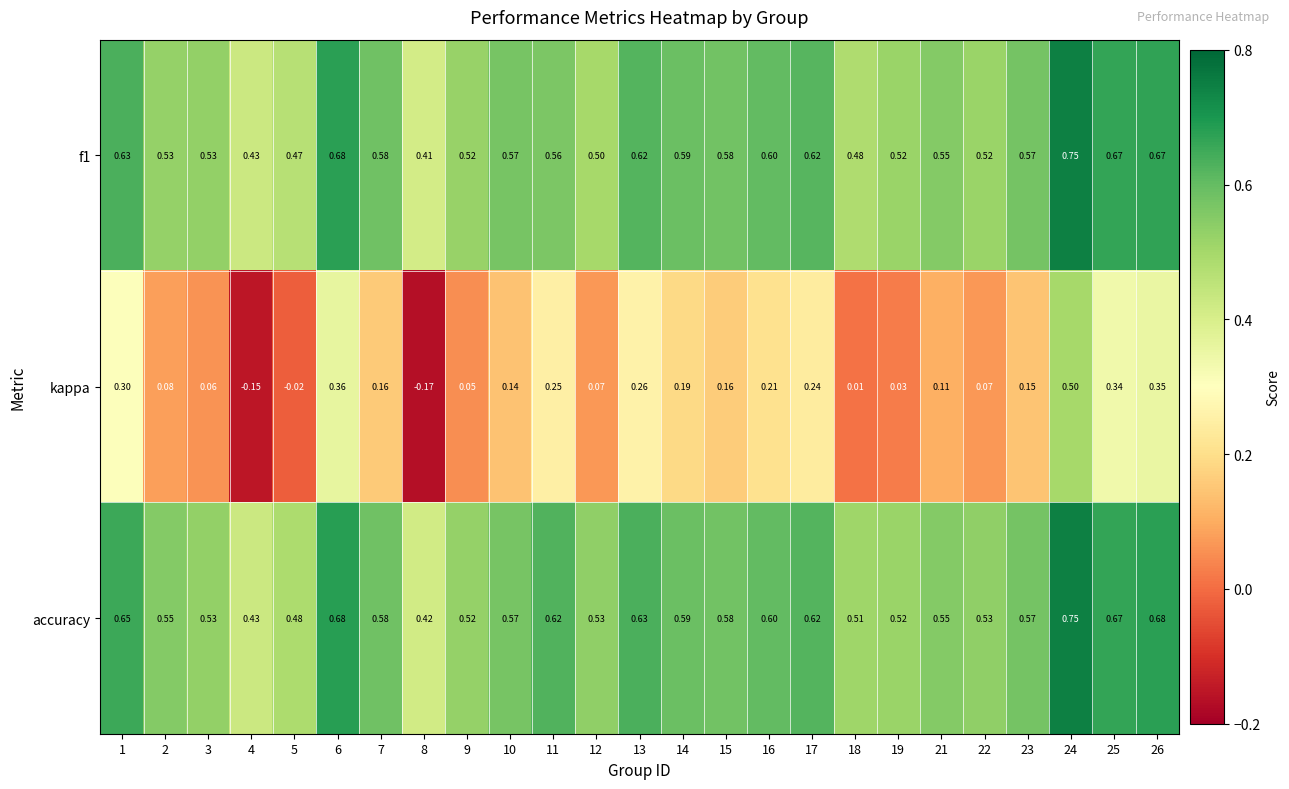

Which series has the largest total across all categories?

accuracy